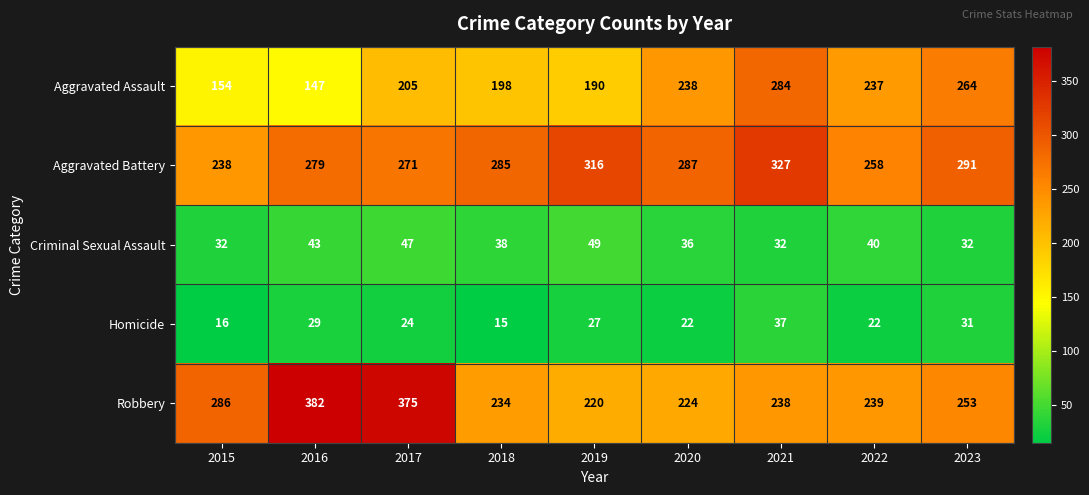

What is the greatest value displayed?

382